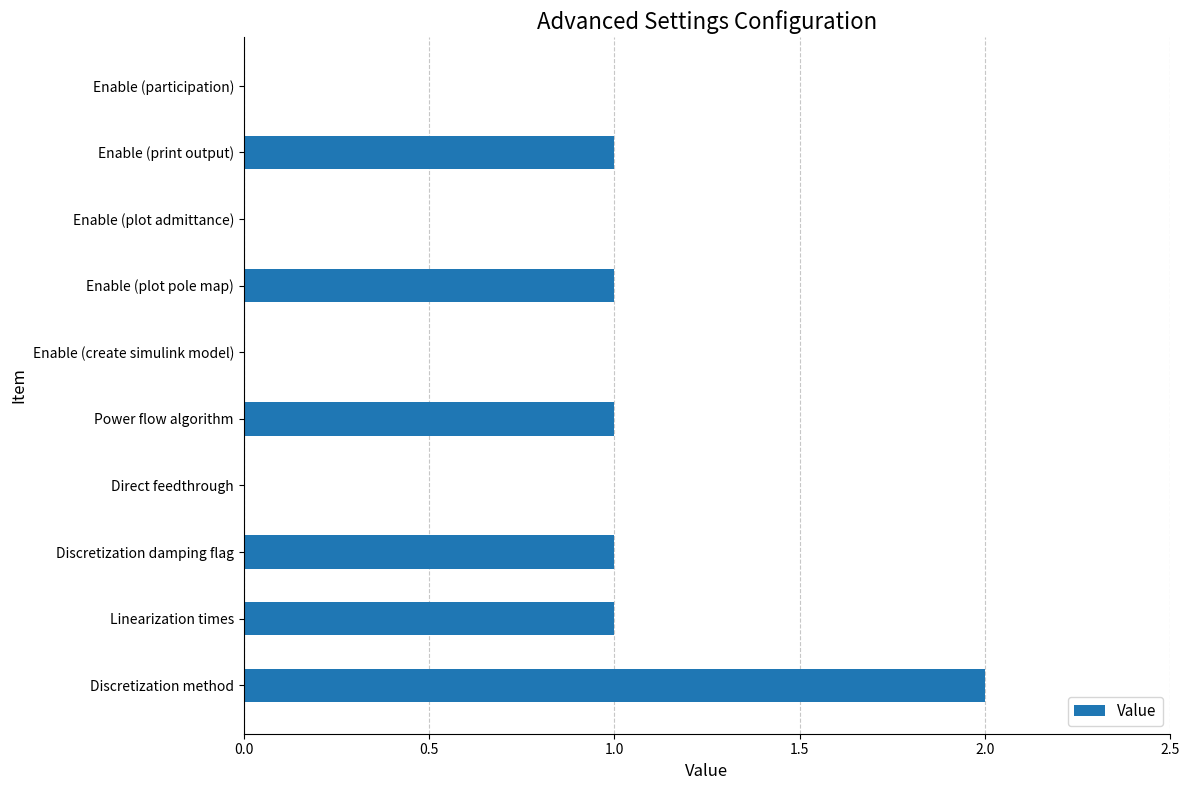

How many series are shown in this chart?

1